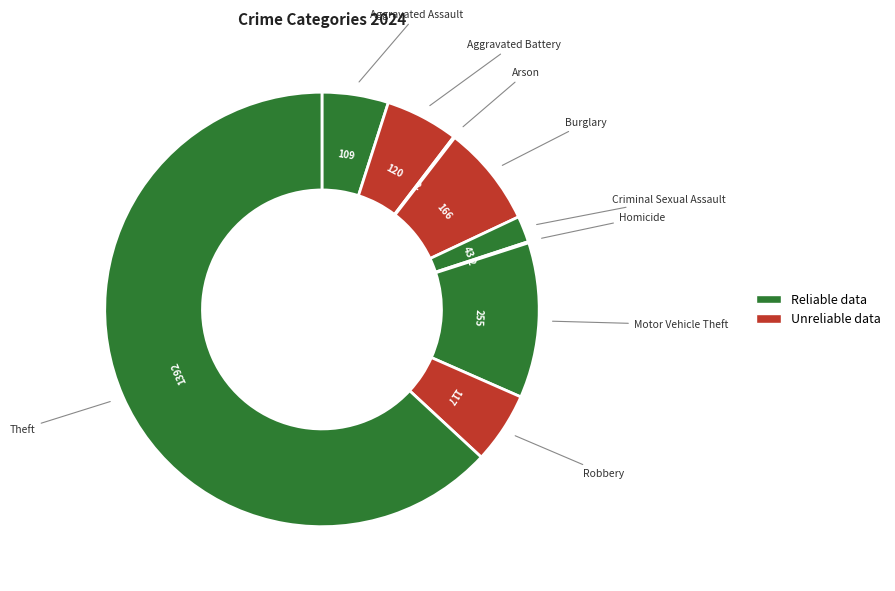

Which category accounts for the majority?

Theft